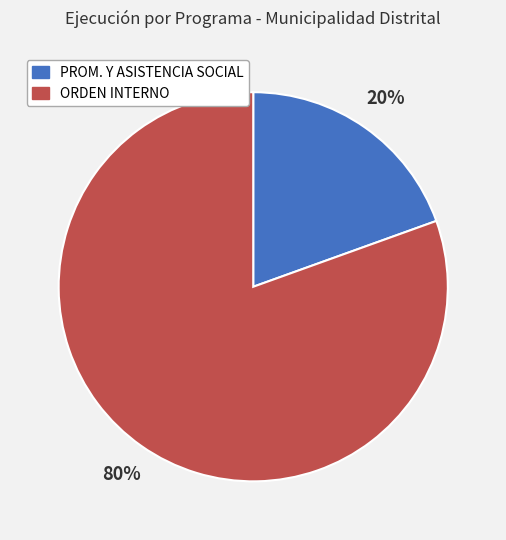

Does any single category account for the majority?

Yes